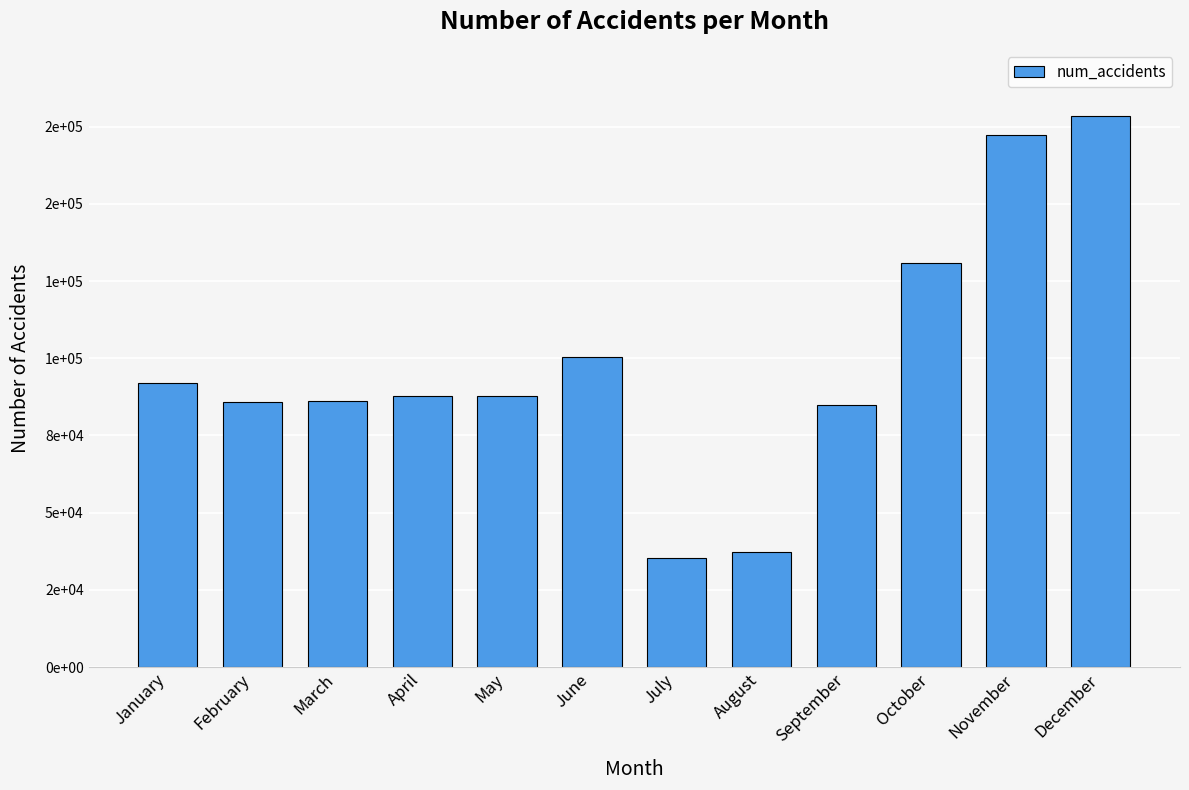

Approximately how many times larger is the value at July compared to May?

0.4